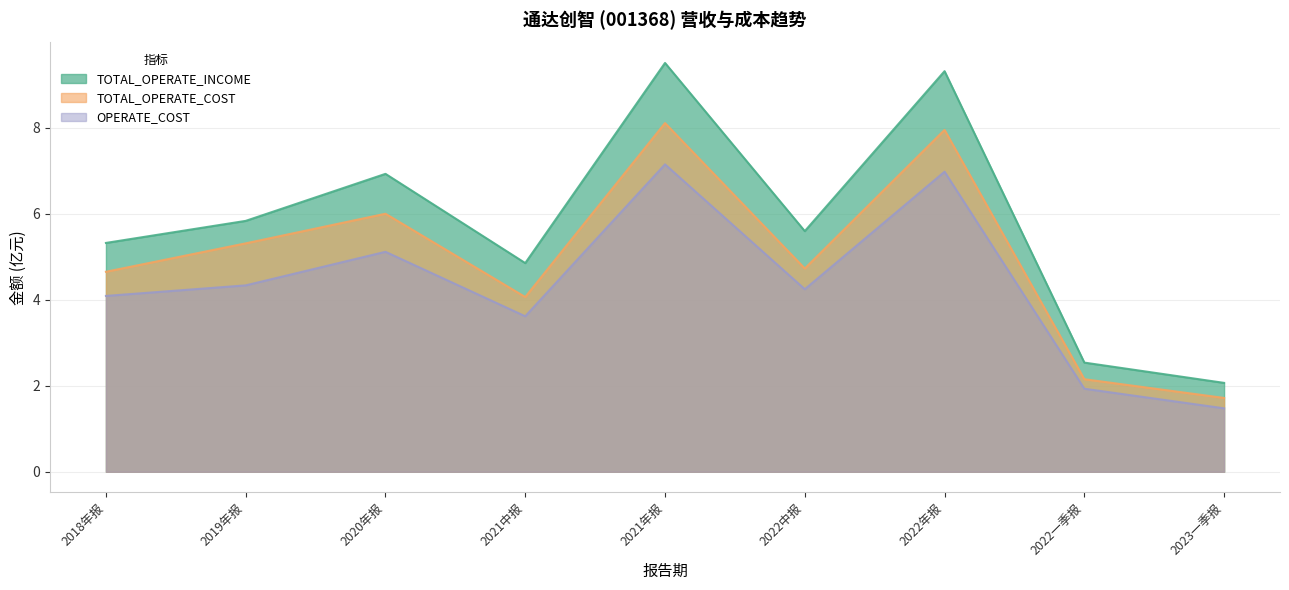

List the series in order of their overall mean, lowest first.

OPERATE_COST, TOTAL_OPERATE_COST, TOTAL_OPERATE_INCOME